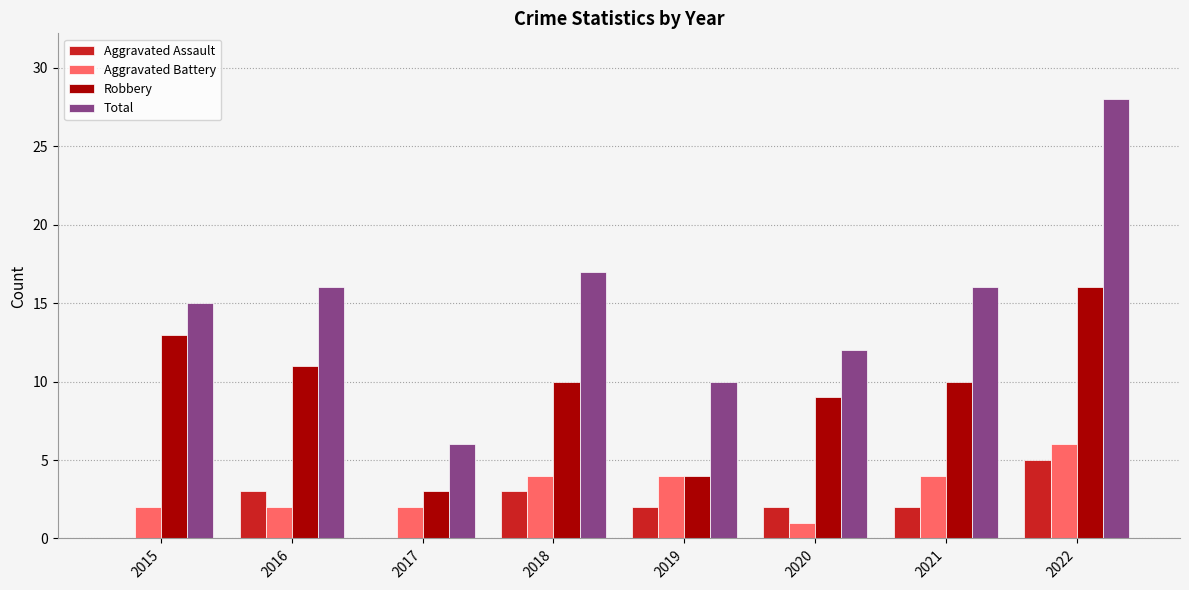

Read the Robbery value at 2015.

13